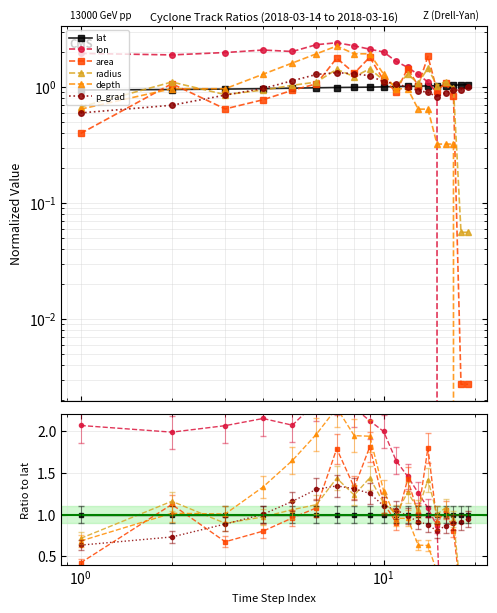

What is the difference between the maximum and minimum values in the p_grad series?

0.7